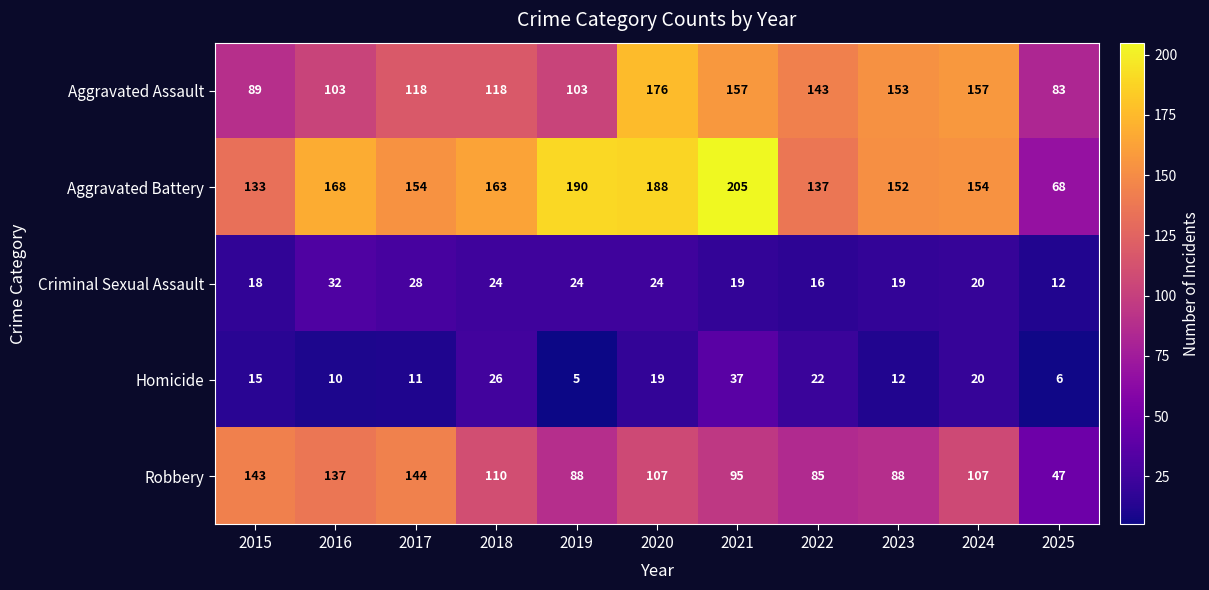

How many series are shown in this chart?

5